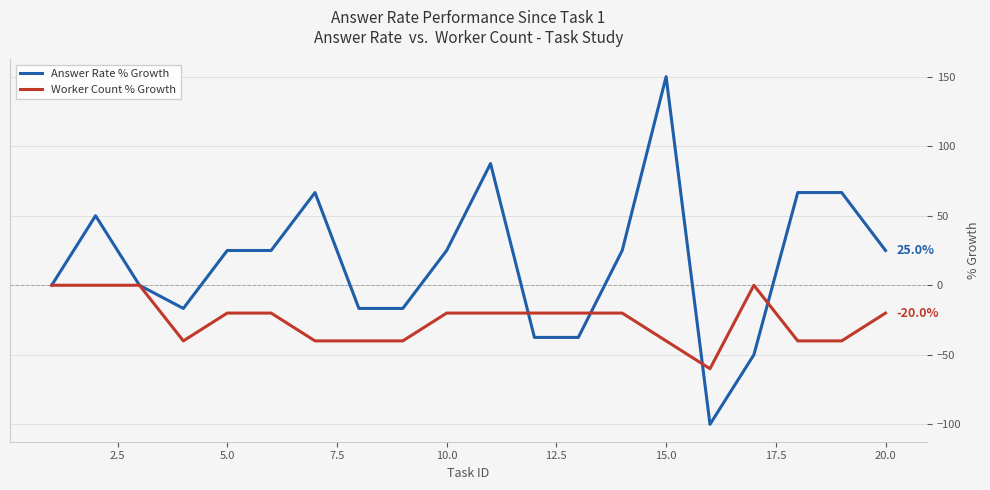

Which series has the largest range (max minus min)?

Answer Rate % Growth